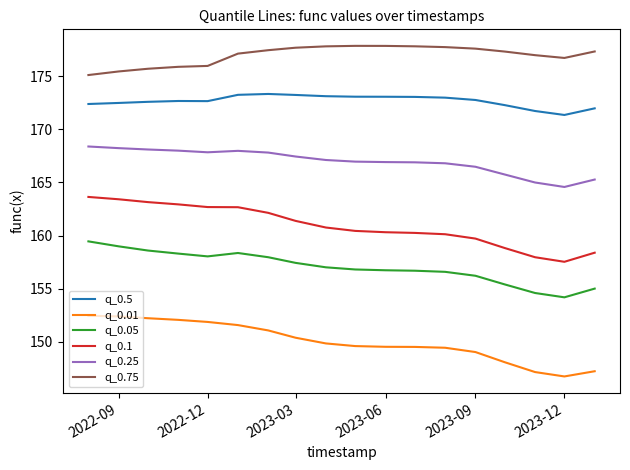

Does the chart display data point markers on the line(s)?

No